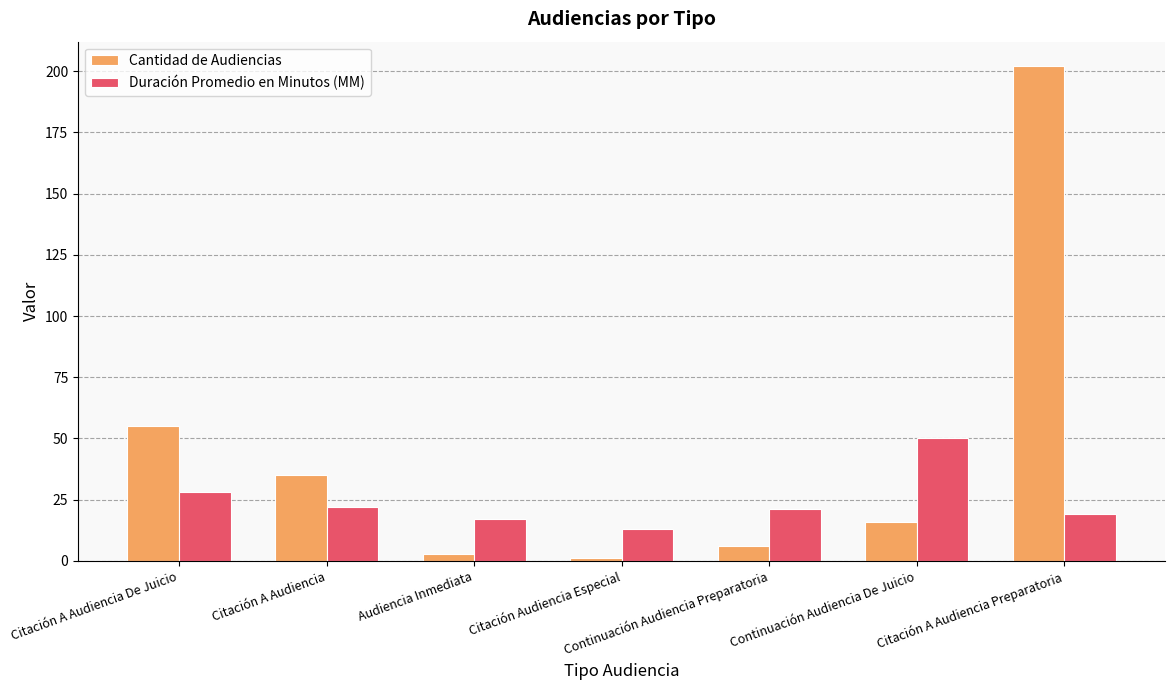

What is the approximate value of Duración Promedio en Minutos (MM) at Continuación Audiencia Preparatoria, to the nearest 10?

20